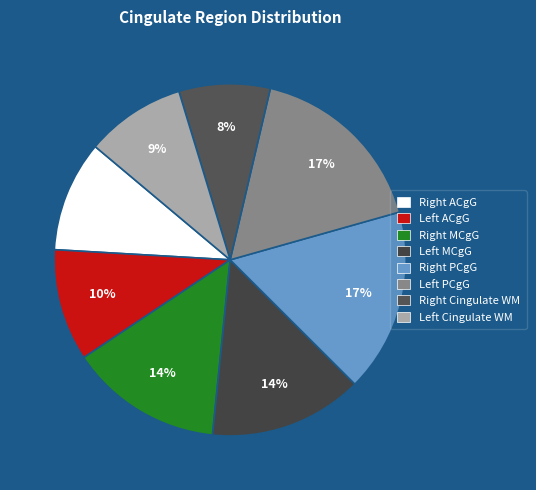

How many segments does this pie chart have?

8